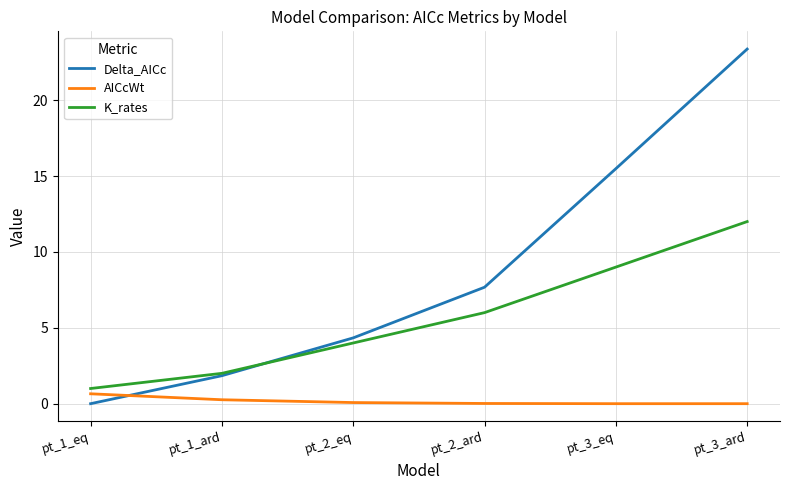

Is it true that Delta_AICc equals 4.3 at pt_2_eq?

True